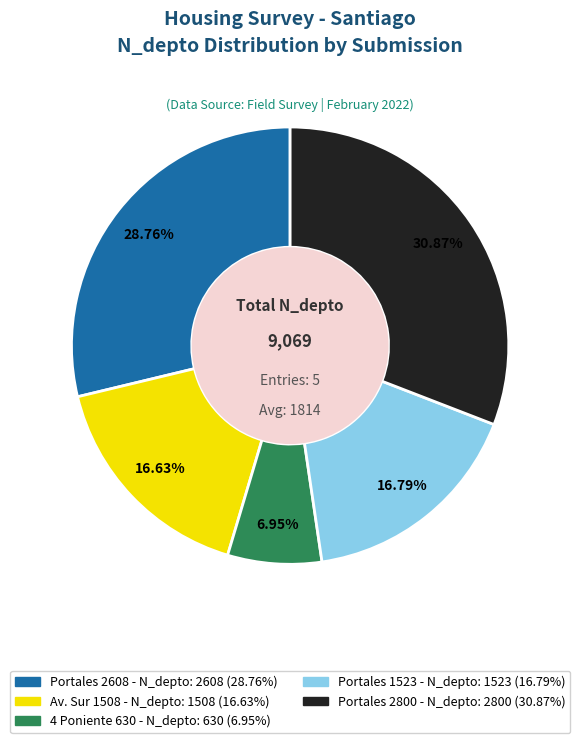

Does any single category account for the majority?

No